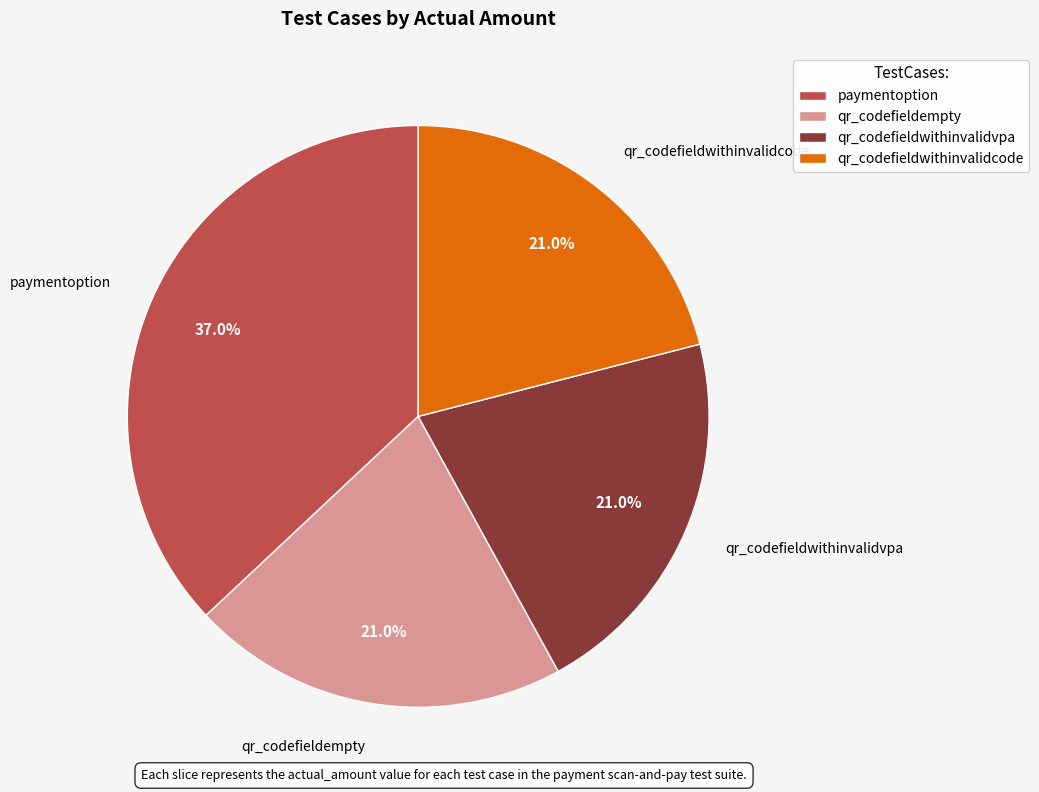

Does qr_codefieldempty represent more than half of the total?

No